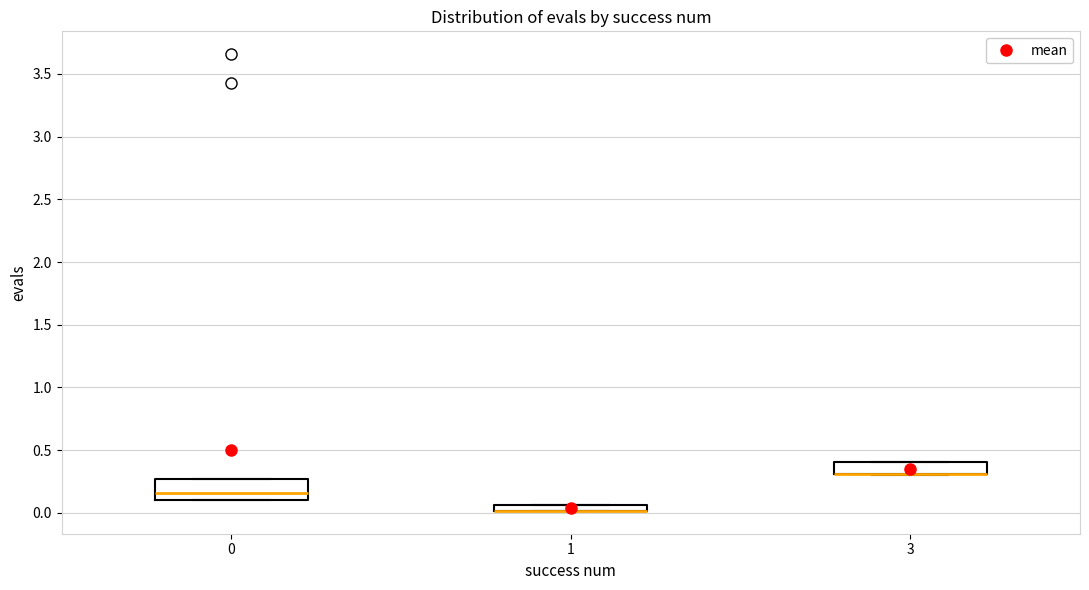

Comparing the boxes themselves (not the whiskers), which one is the tallest?

0